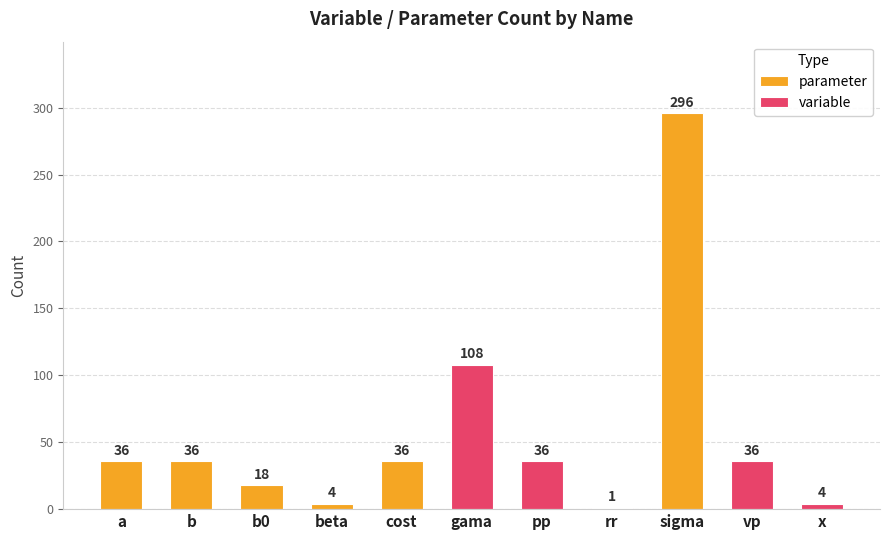

What is the greatest value displayed?

296